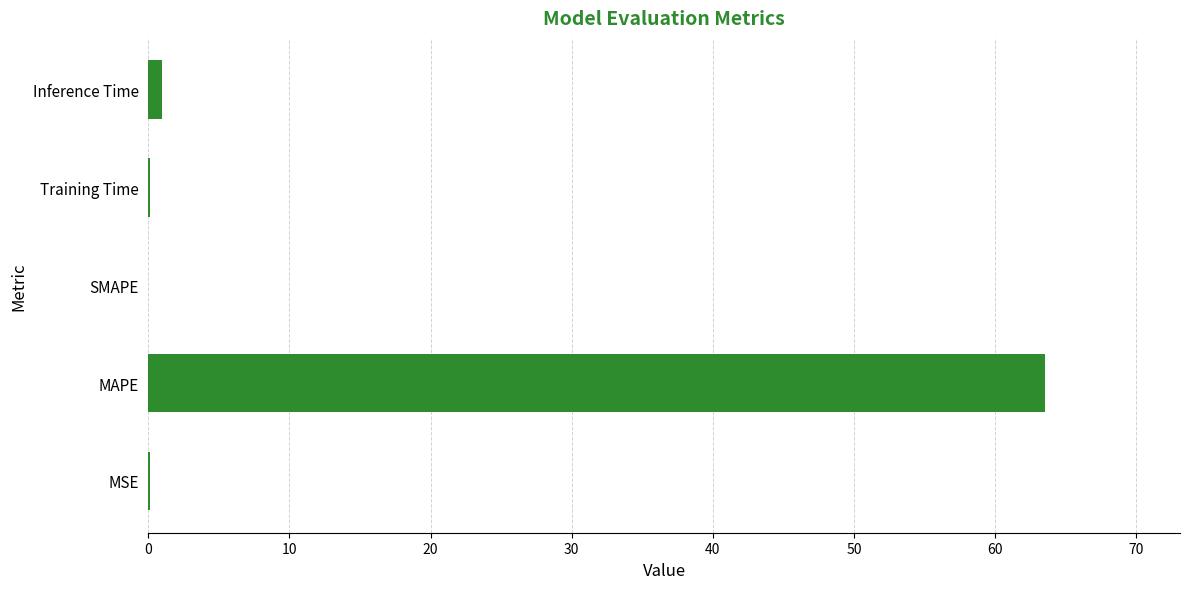

What is the greatest value displayed?

63.6